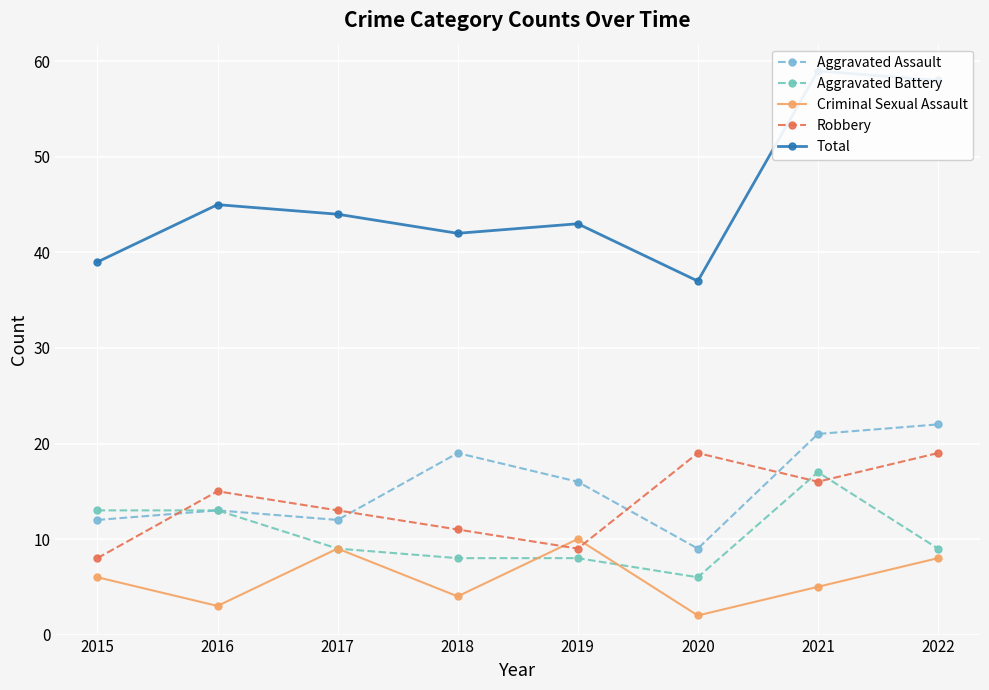

At how many categories does at least one series exceed 28?

8